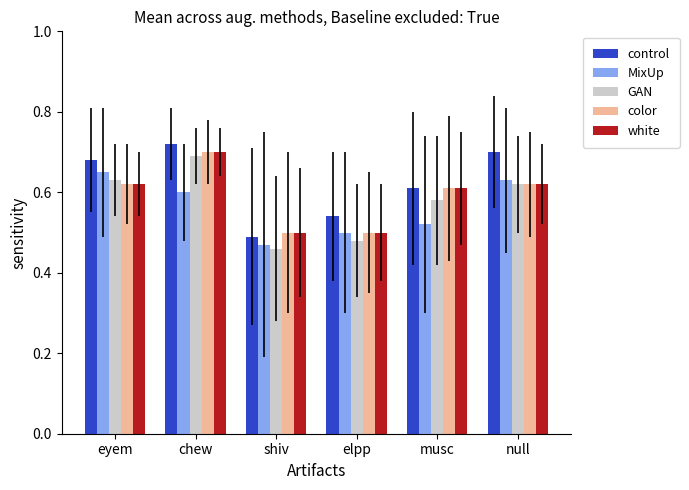

What is the difference between the color values at shiv and chew?

0.2